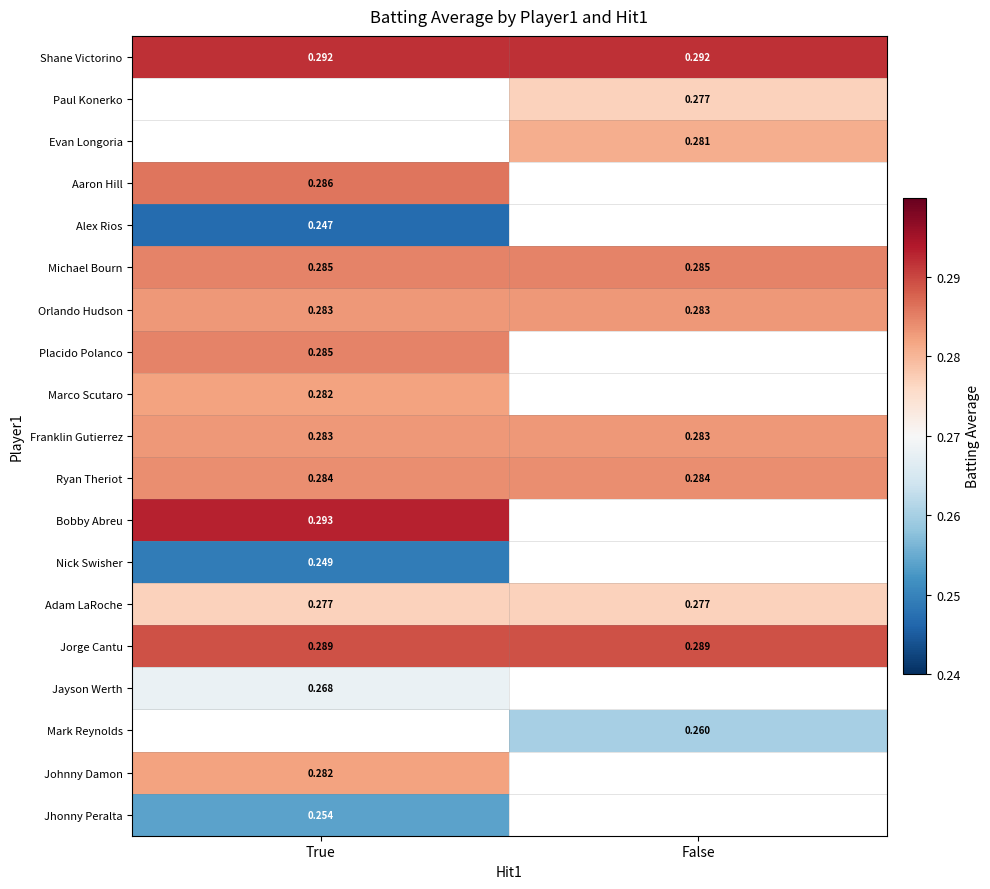

How many categories are shown in the chart?

2